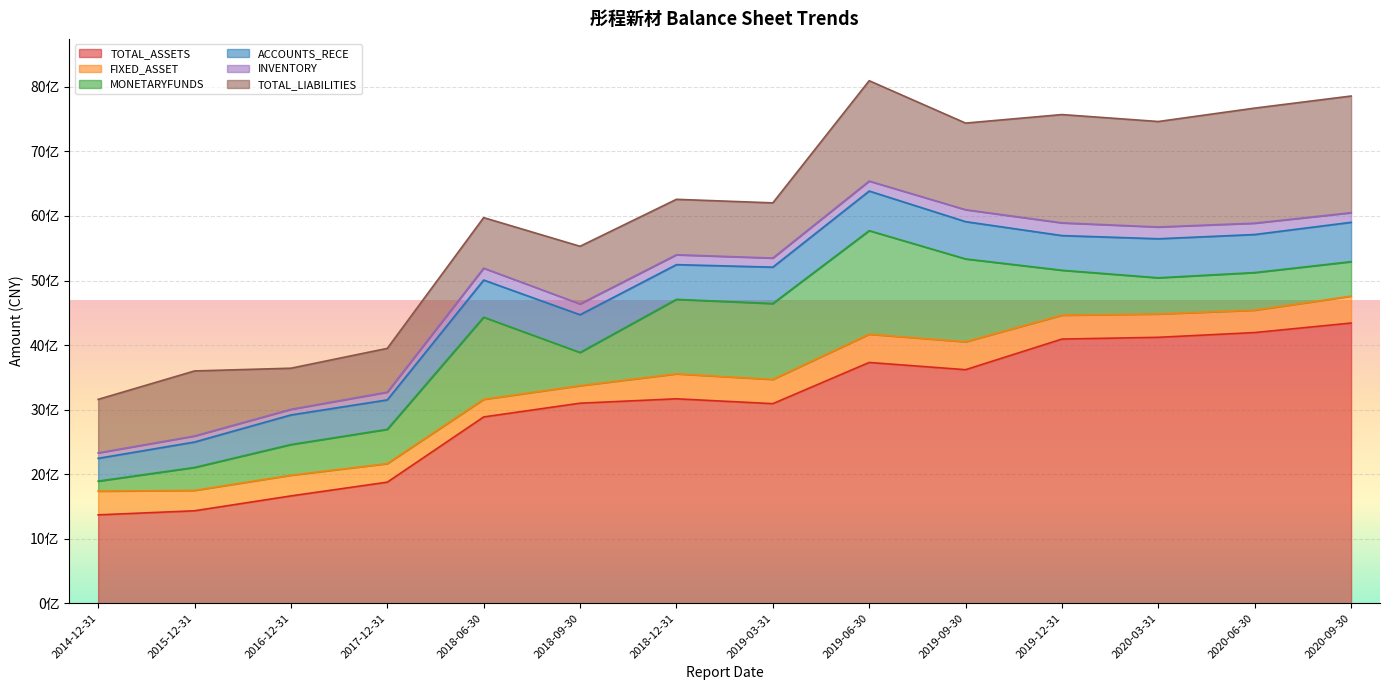

Reading right to left, transcribe all the data shown in this chart.

TOTAL_ASSETS: 2020-09-30=4341357040.2	2020-06-30=4193962949.5	2020-03-31=4120412259.9	2019-12-31=4093233574.0	2019-09-30=3618724689.5	2019-06-30=3730765265.3	2019-03-31=3092577311.0	2018-12-31=3167606440.1	2018-09-30=3099687056.2	2018-06-30=2886549604.3	2017-12-31=1876311647.9	2016-12-31=1663154334.3	2015-12-31=1432843731.9	2014-12-31=1369490877.8
FIXED_ASSET: 2020-09-30=416728431.5	2020-06-30=346649894.6	2020-03-31=361310153.1	2019-12-31=370256518.2	2019-09-30=432223131.8	2019-06-30=437654541.5	2019-03-31=375627903.8	2018-12-31=386877944.0	2018-09-30=271179659.9	2018-06-30=272846355.1	2017-12-31=287557864.5	2016-12-31=320474975.2	2015-12-31=315448410.0	2014-12-31=367597786.5
MONETARYFUNDS: 2020-09-30=533930858.4	2020-06-30=582566189.5	2020-03-31=560593231.0	2019-12-31=695716158.8	2019-09-30=1283784434.9	2019-06-30=1604110553.1	2019-03-31=1175341331.2	2018-12-31=1154100499.4	2018-09-30=514332170.4	2018-06-30=1272517667.8	2017-12-31=530300378.7	2016-12-31=475020784.5	2015-12-31=355431873.8	2014-12-31=155051902.9
ACCOUNTS_RECE: 2020-09-30=609969888.2	2020-06-30=589706164.1	2020-03-31=604635551.0	2019-12-31=537186199.6	2019-09-30=577535033.0	2019-06-30=613777445.8	2019-03-31=563867927.9	2018-12-31=537531093.9	2018-09-30=584778868.3	2018-06-30=575506295.5	2017-12-31=456416425.8	2016-12-31=458725476.9	2015-12-31=394389626.8	2014-12-31=353093056.2
INVENTORY: 2020-09-30=148873431.0	2020-06-30=175920873.5	2020-03-31=182794331.1	2019-12-31=197190652.9	2019-09-30=184967891.9	2019-06-30=154526730.3	2019-03-31=141037114.5	2018-12-31=153020006.9	2018-09-30=167474913.5	2018-06-30=184172741.8	2017-12-31=120121819.9	2016-12-31=87175264.0	2015-12-31=93141184.0	2014-12-31=84264511.7
TOTAL_LIABILITIES: 2020-09-30=1807667082.9	2020-06-30=1782621874.6	2020-03-31=1634069212.0	2019-12-31=1677736966.8	2019-09-30=1342065853.0	2019-06-30=1555189865.2	2019-03-31=854810002.8	2018-12-31=859056413.1	2018-09-30=893236696.2	2018-06-30=783286495.8	2017-12-31=678460708.0	2016-12-31=637095350.2	2015-12-31=1008083671.1	2014-12-31=829292069.5